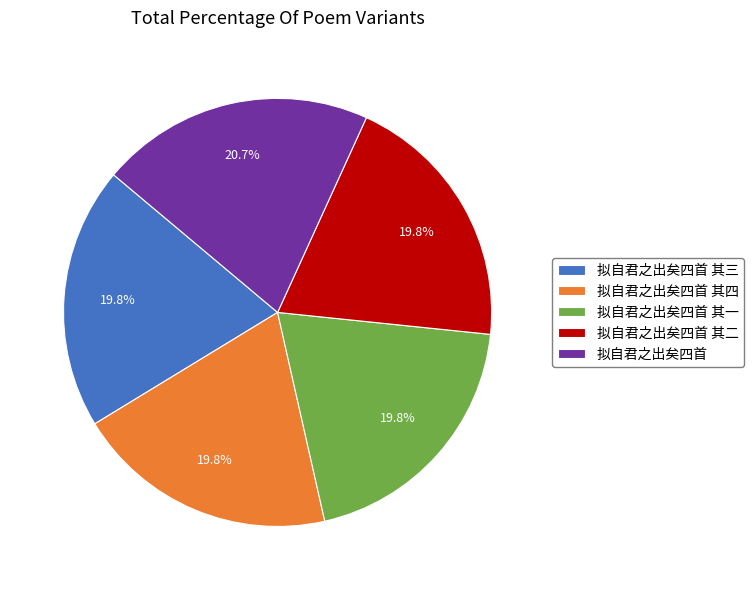

What is the total percentage of 拟自君之出矣四首 其三 and 拟自君之出矣四首 其一?

39.6%